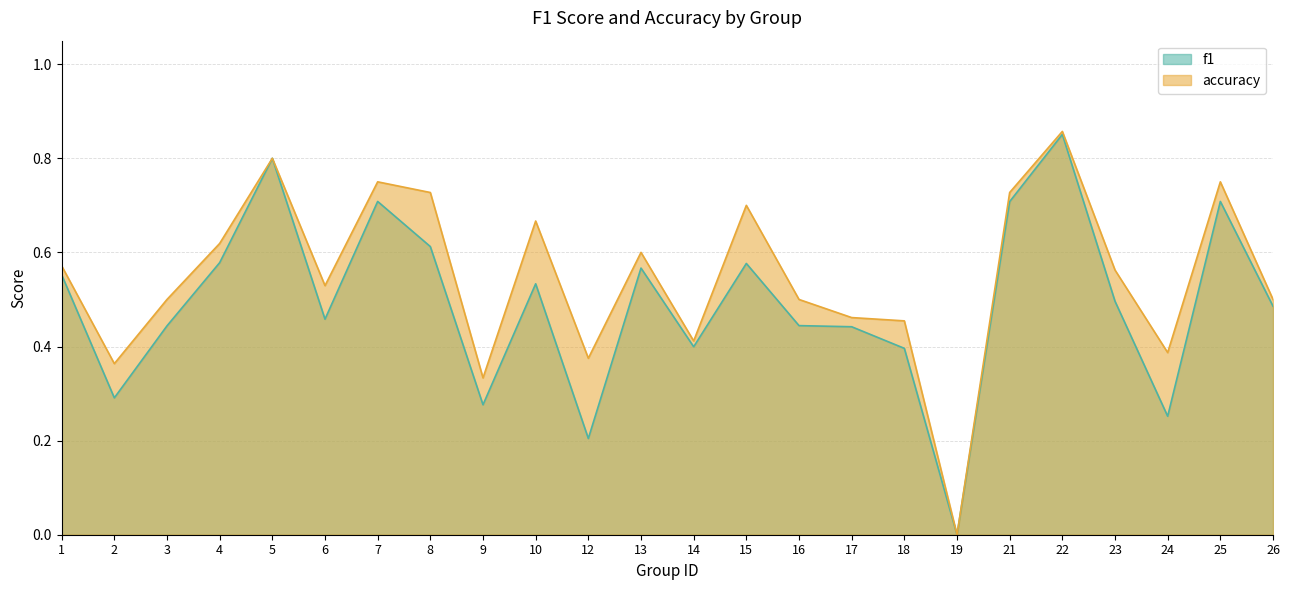

Where is the first local maximum for f1?

5